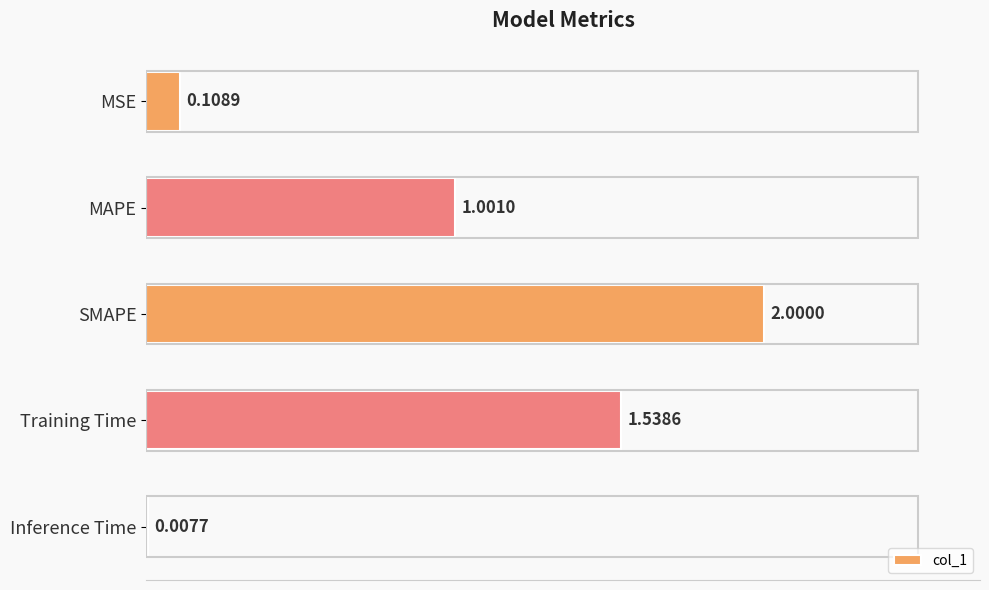

What is the change in value from MSE to Training Time?

+1.4